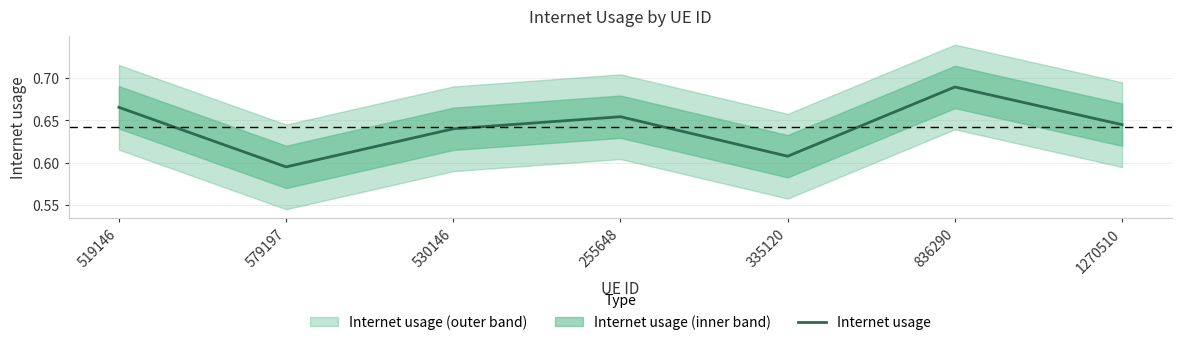

What is the maximum value shown in the chart?

0.7